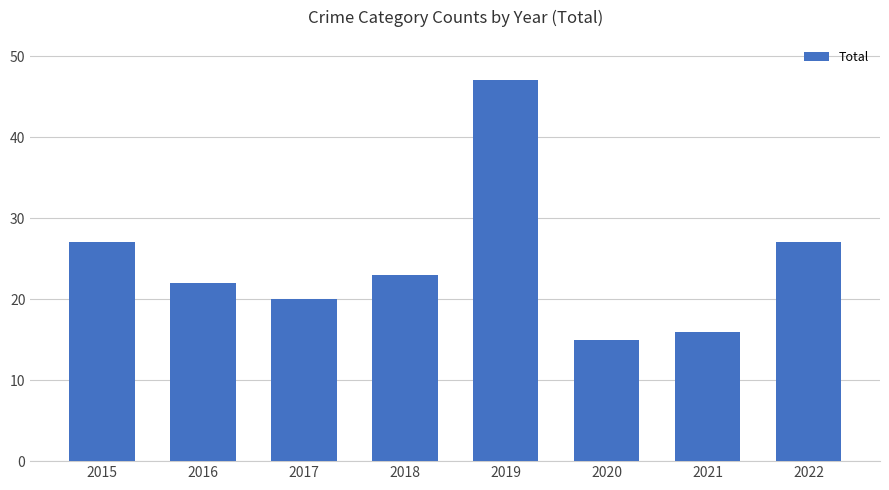

What is the difference between the values at 2019 and 2016?

25